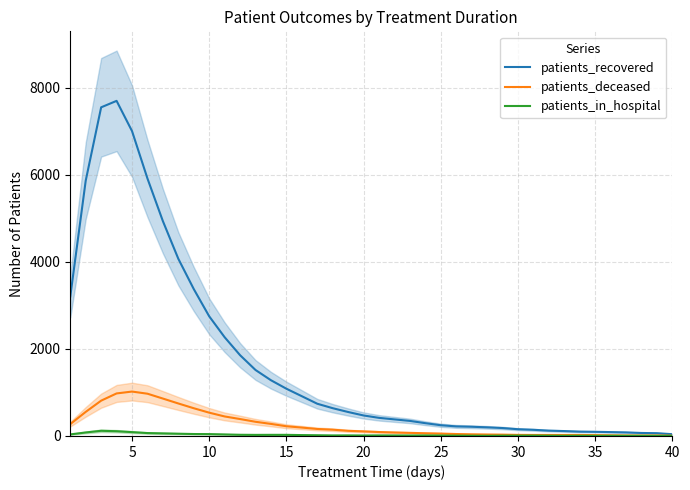

What is the highest value of the patients_deceased series?

1021.0